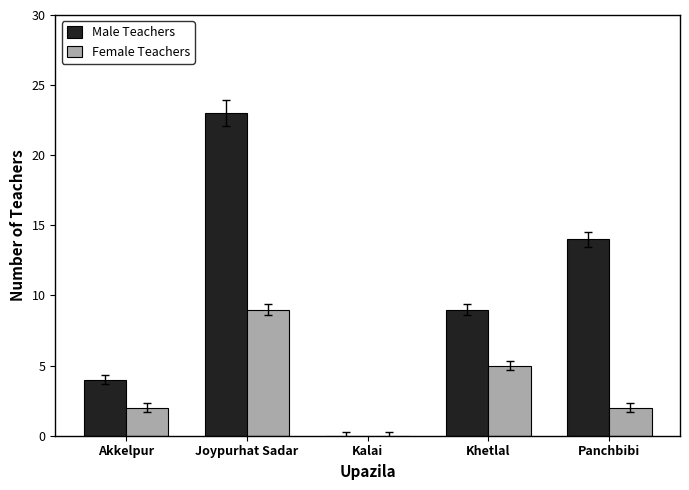

Reading left to right, list all the values displayed in this chart.

Male Teachers: Akkelpur=4	Joypurhat Sadar=23	Kalai=0	Khetlal=9	Panchbibi=14
Female Teachers: Akkelpur=2	Joypurhat Sadar=9	Kalai=0	Khetlal=5	Panchbibi=2